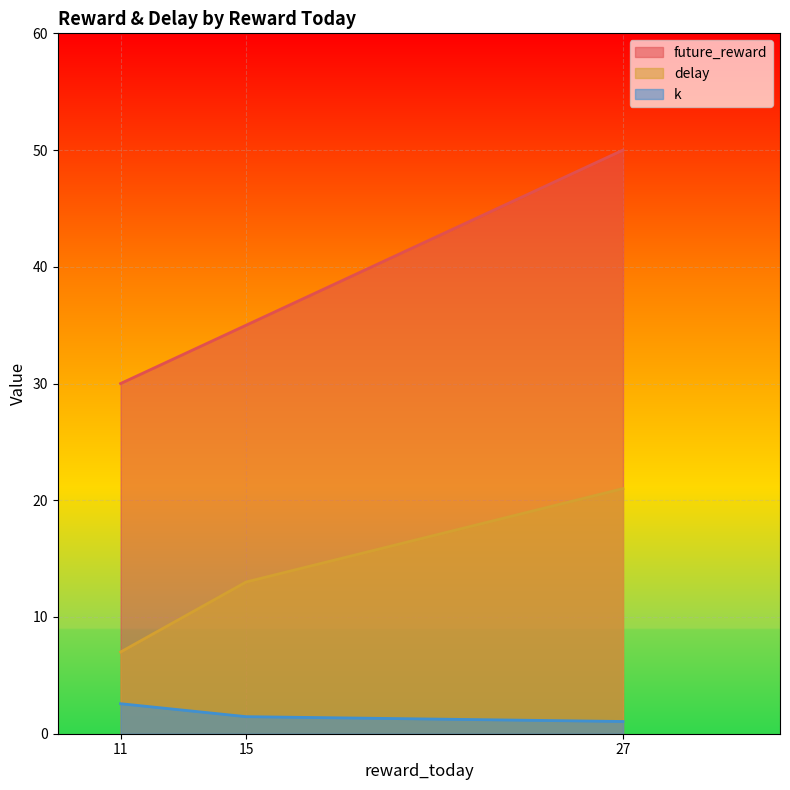

What is the sum of the future_reward values at 11 and 15?

65.0